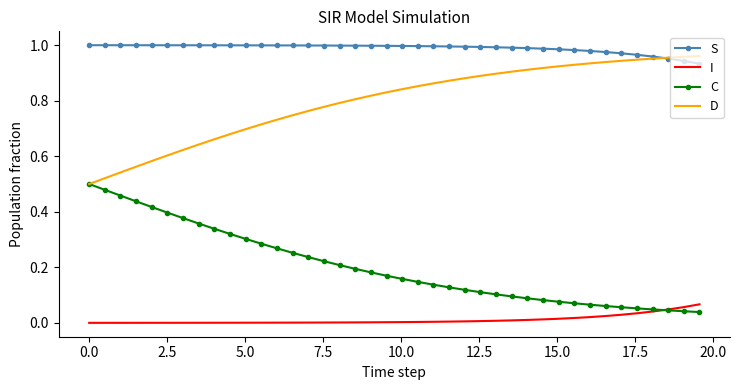

Which series has the largest total across all categories?

S